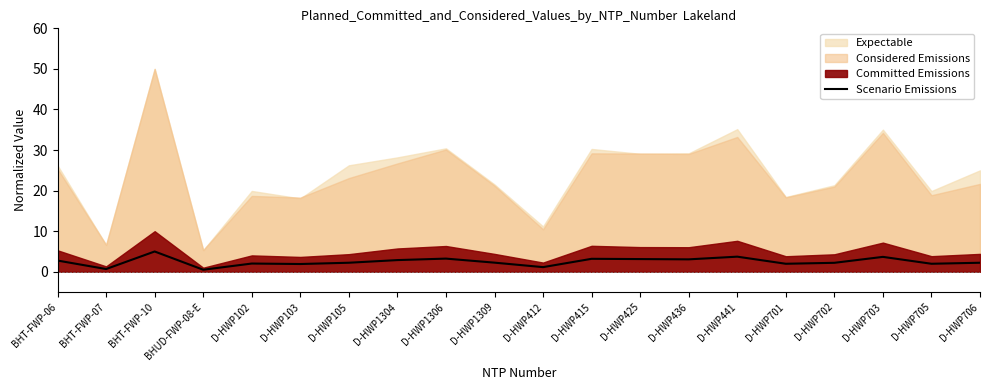

What position from the right is D-HWP1306?

12